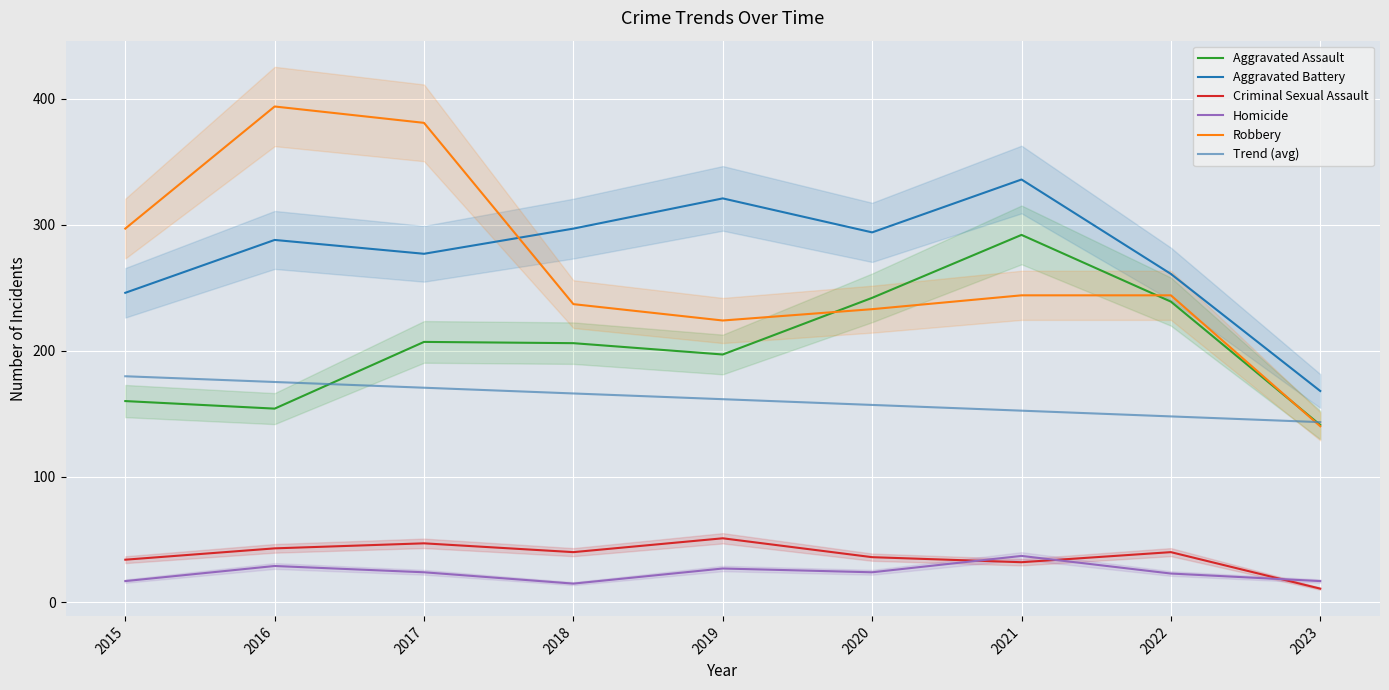

At how many categories does at least one series exceed 264?

7